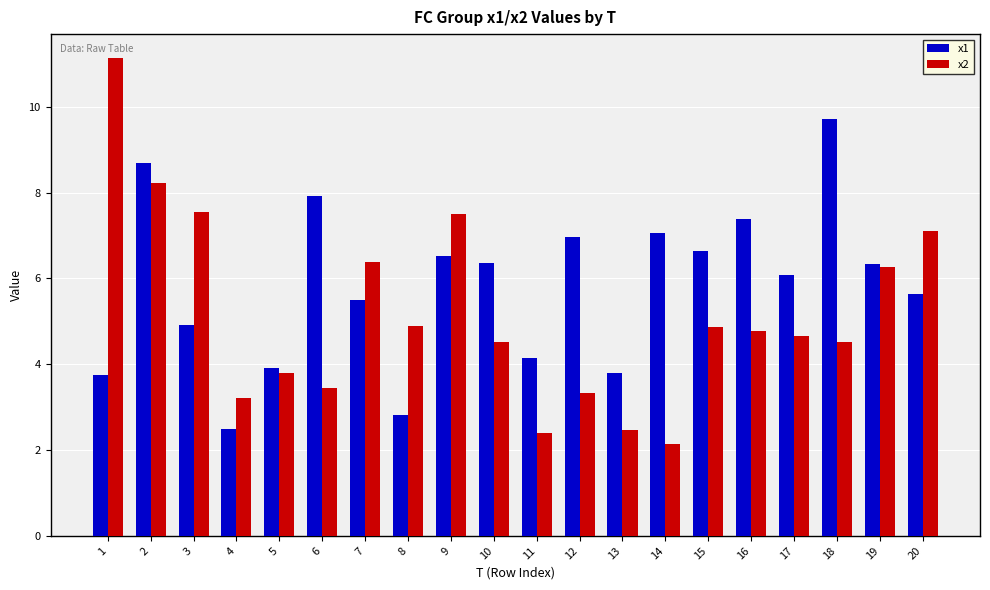

List the series in order of their overall mean, lowest first.

x2, x1